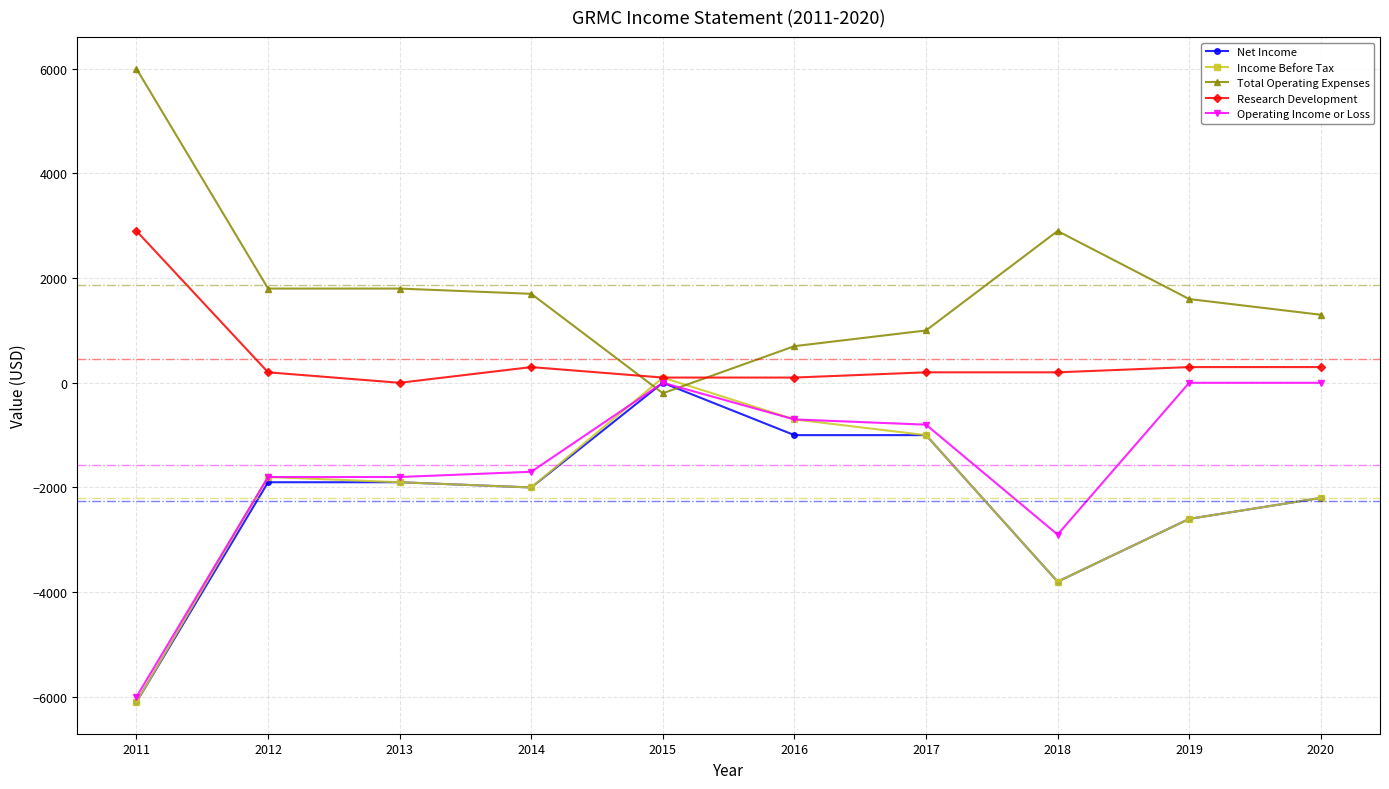

What is the total value across all series at 2013?

-3800